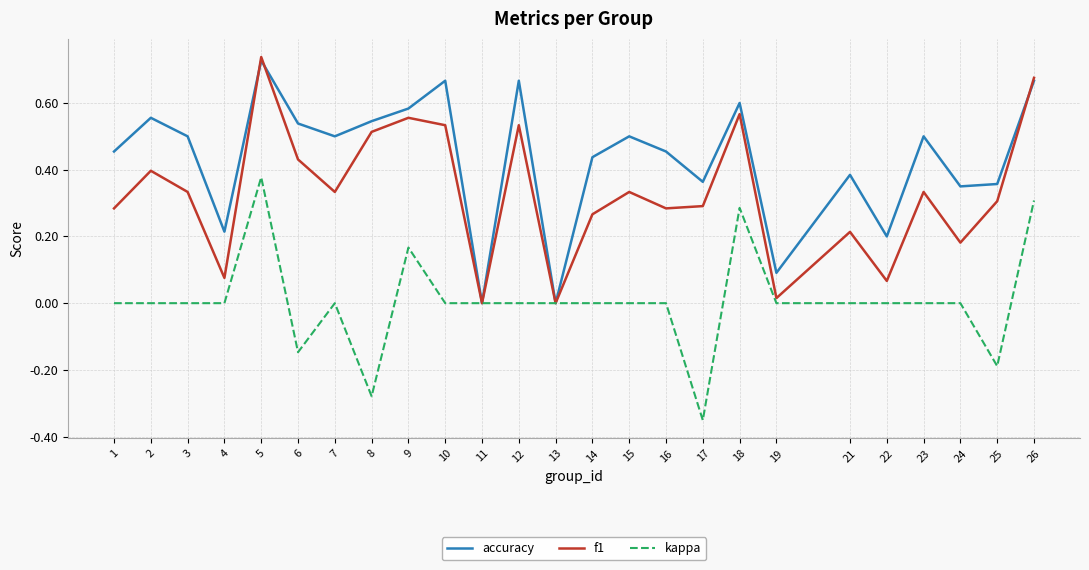

What is the total value across all series at 2?

1.0